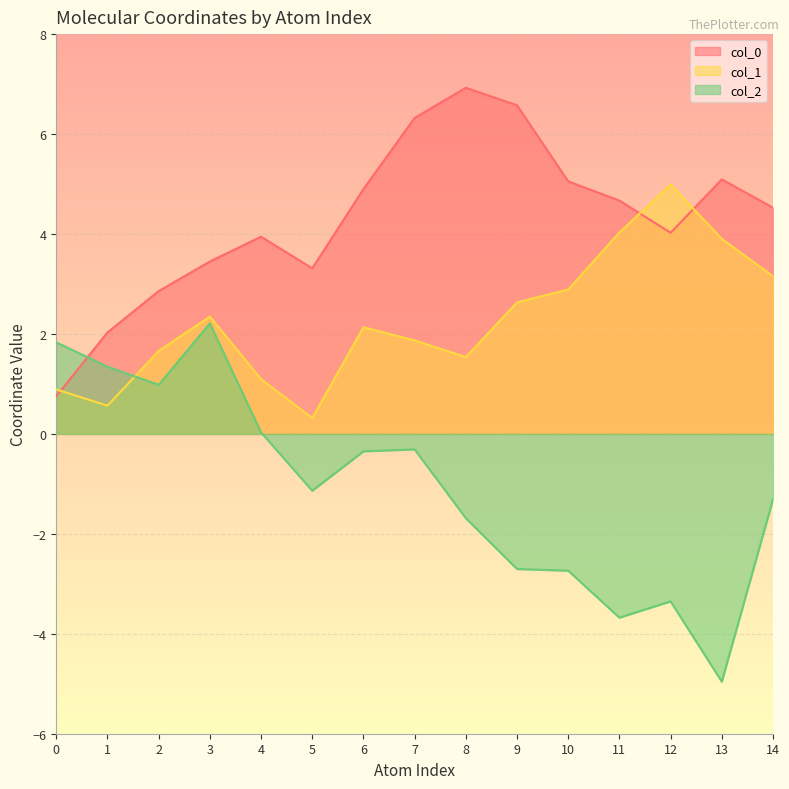

Which has a higher value, 3 or 10?

10